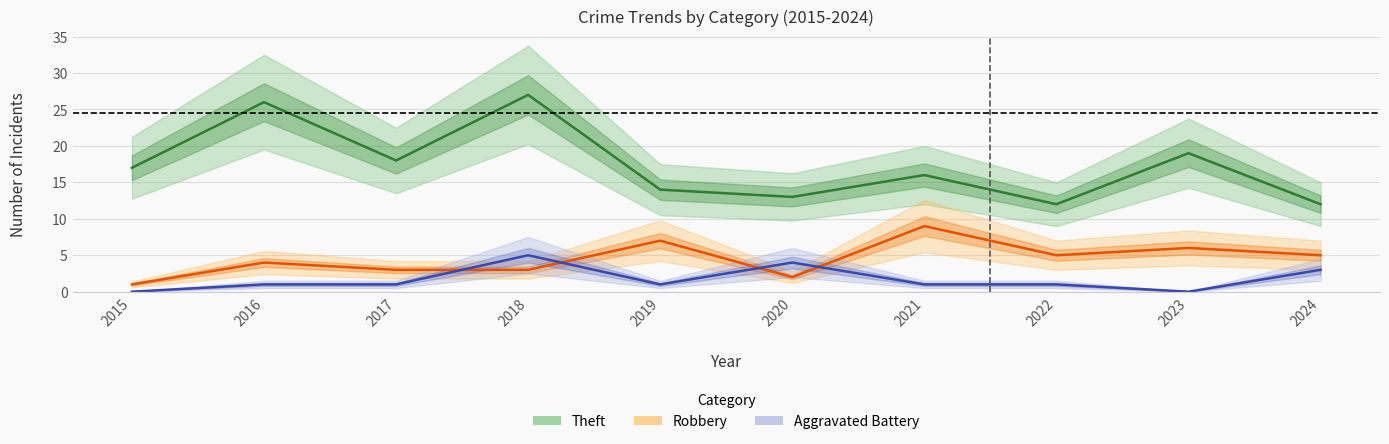

What are all the series names shown in the legend?

Theft, Robbery, Aggravated Battery